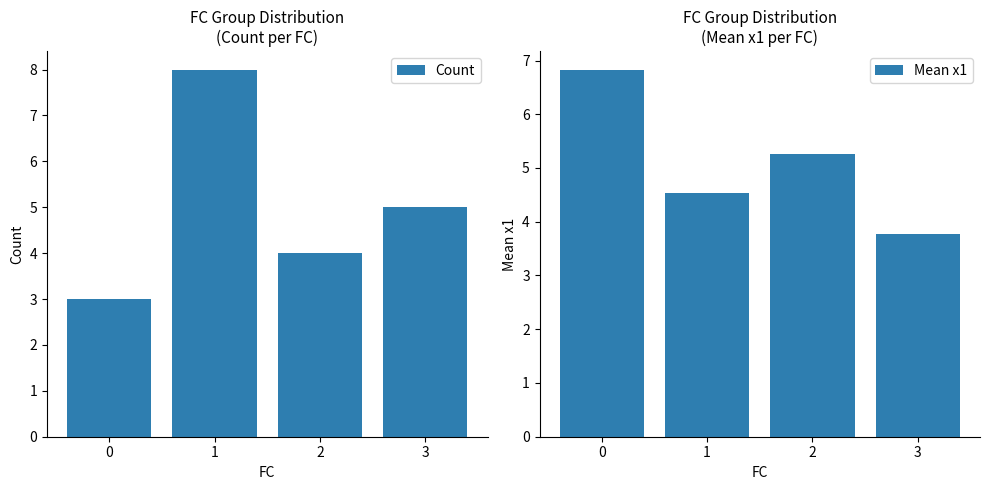

What is the difference between the second highest and minimum values in the Count series?

2